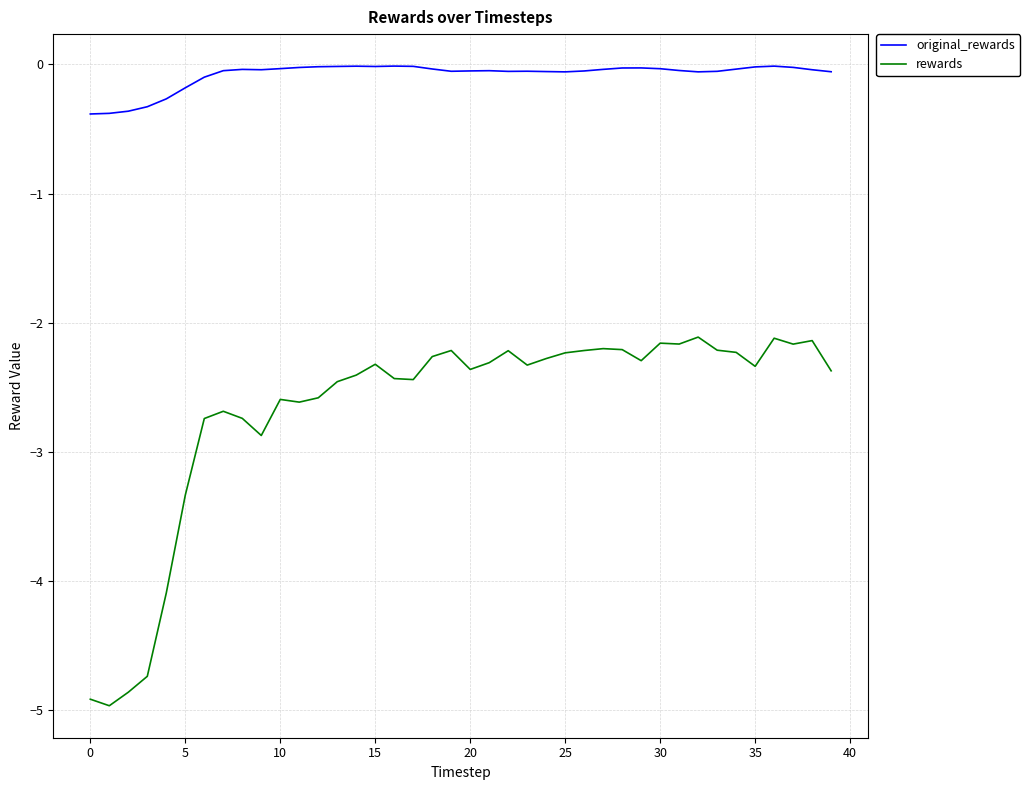

True or false: original_rewards has more than 1 interior local peaks.

True